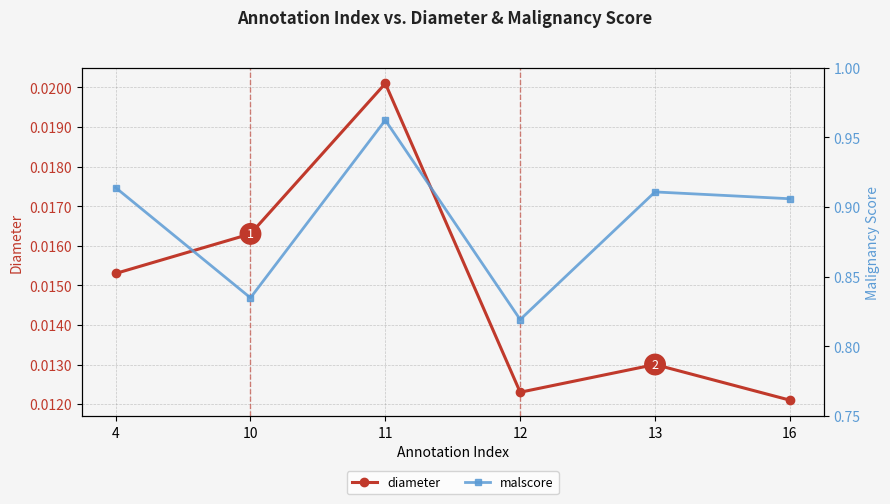

At which category is the sum across all series the highest?

11